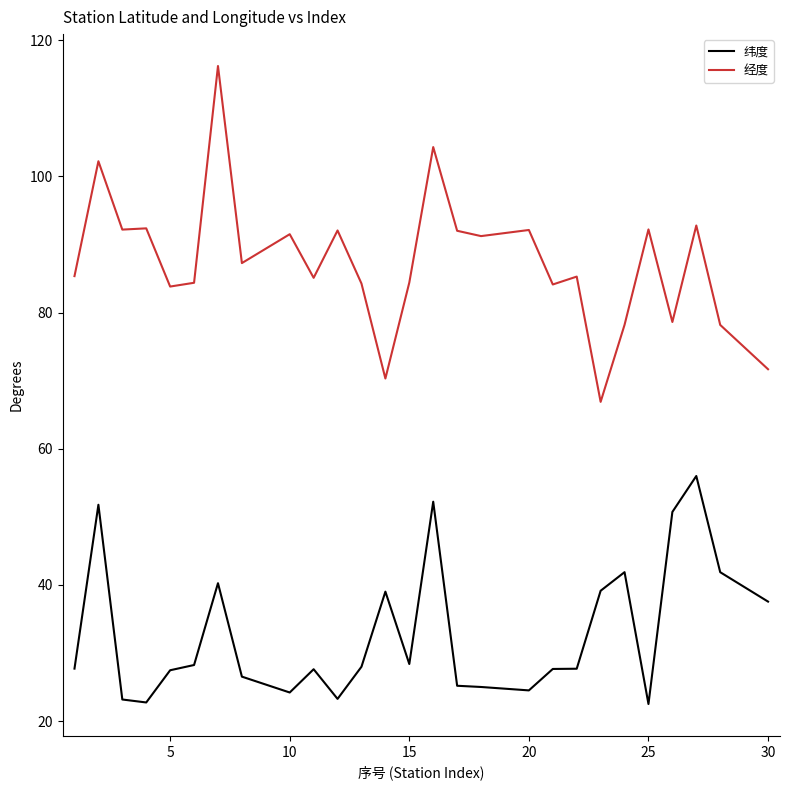

Is this an area chart (filled region under the line)?

No